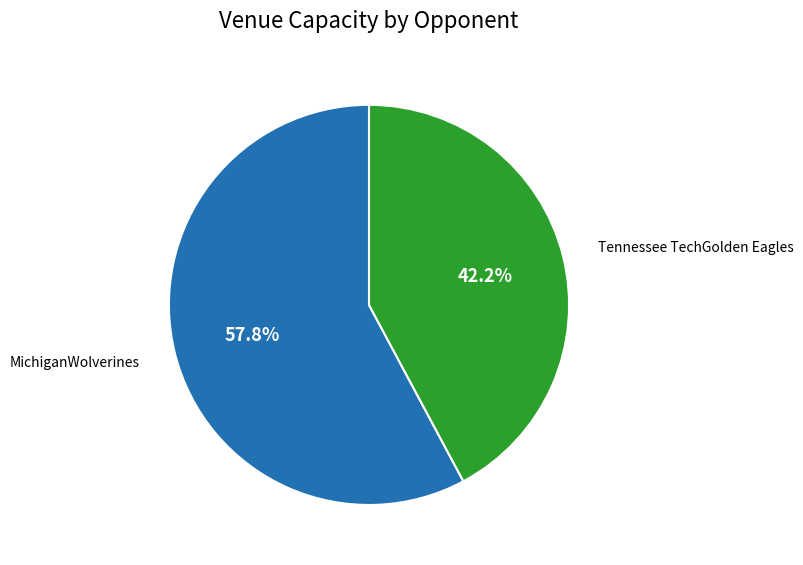

Which slice is the largest?

MichiganWolverines